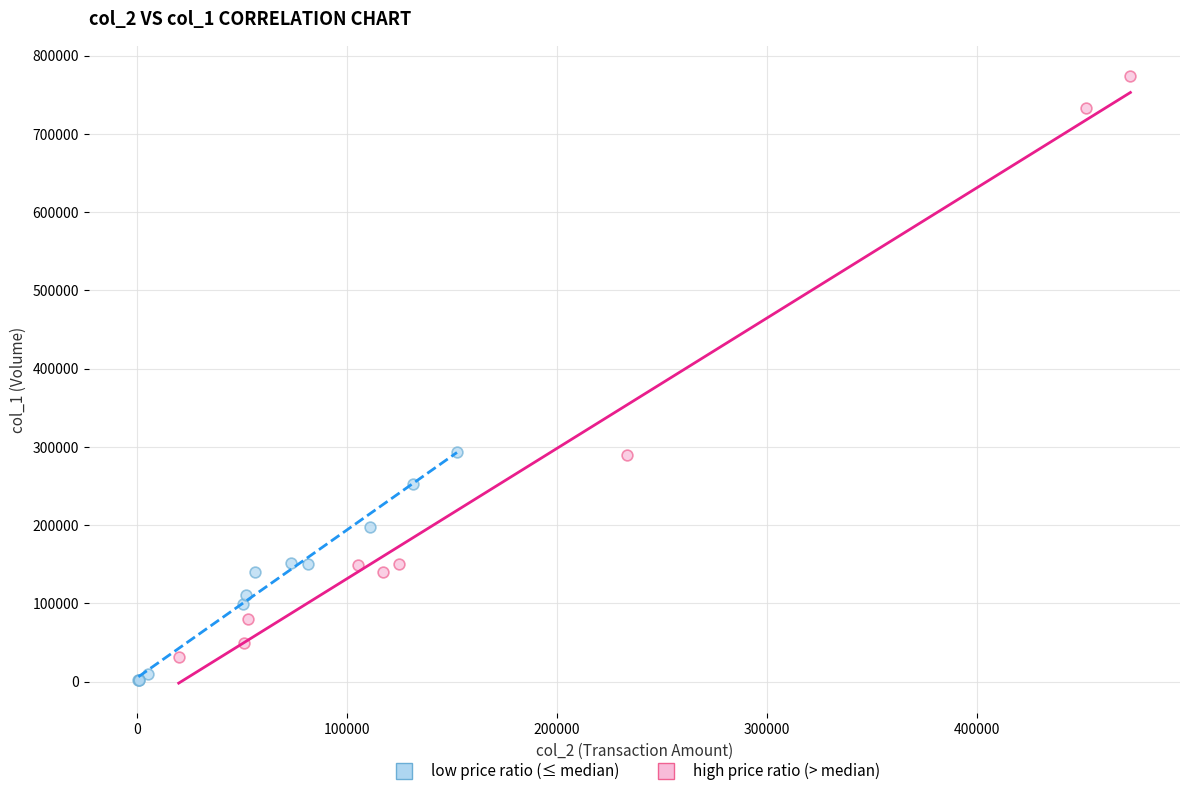

Which series contains the lowest Y value?

low price ratio (≤ median)